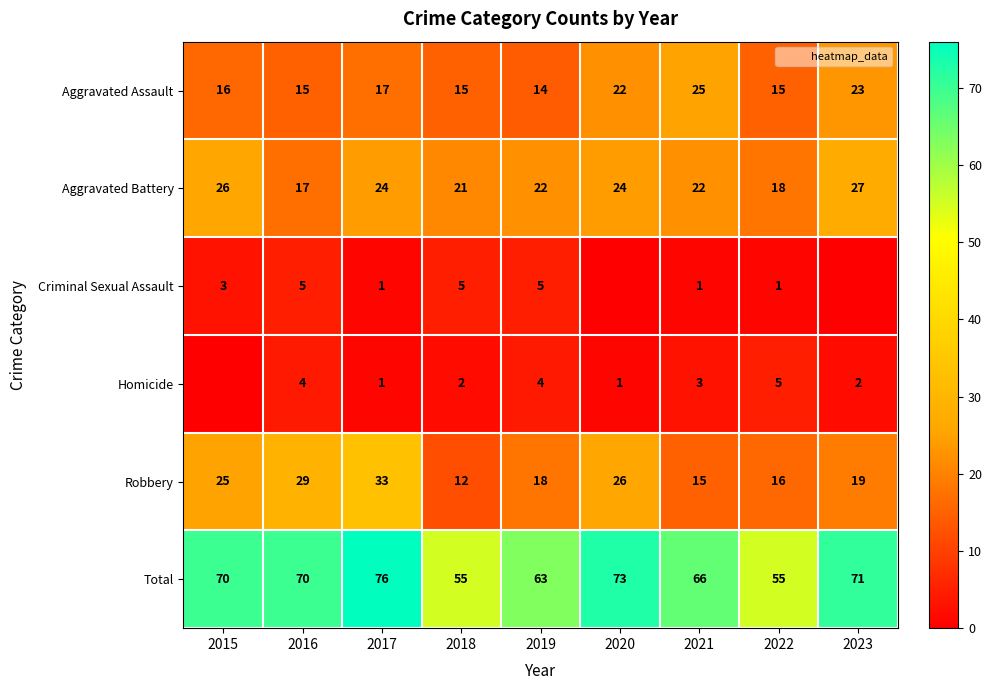

What is the approximate value of Total at 2019?

63